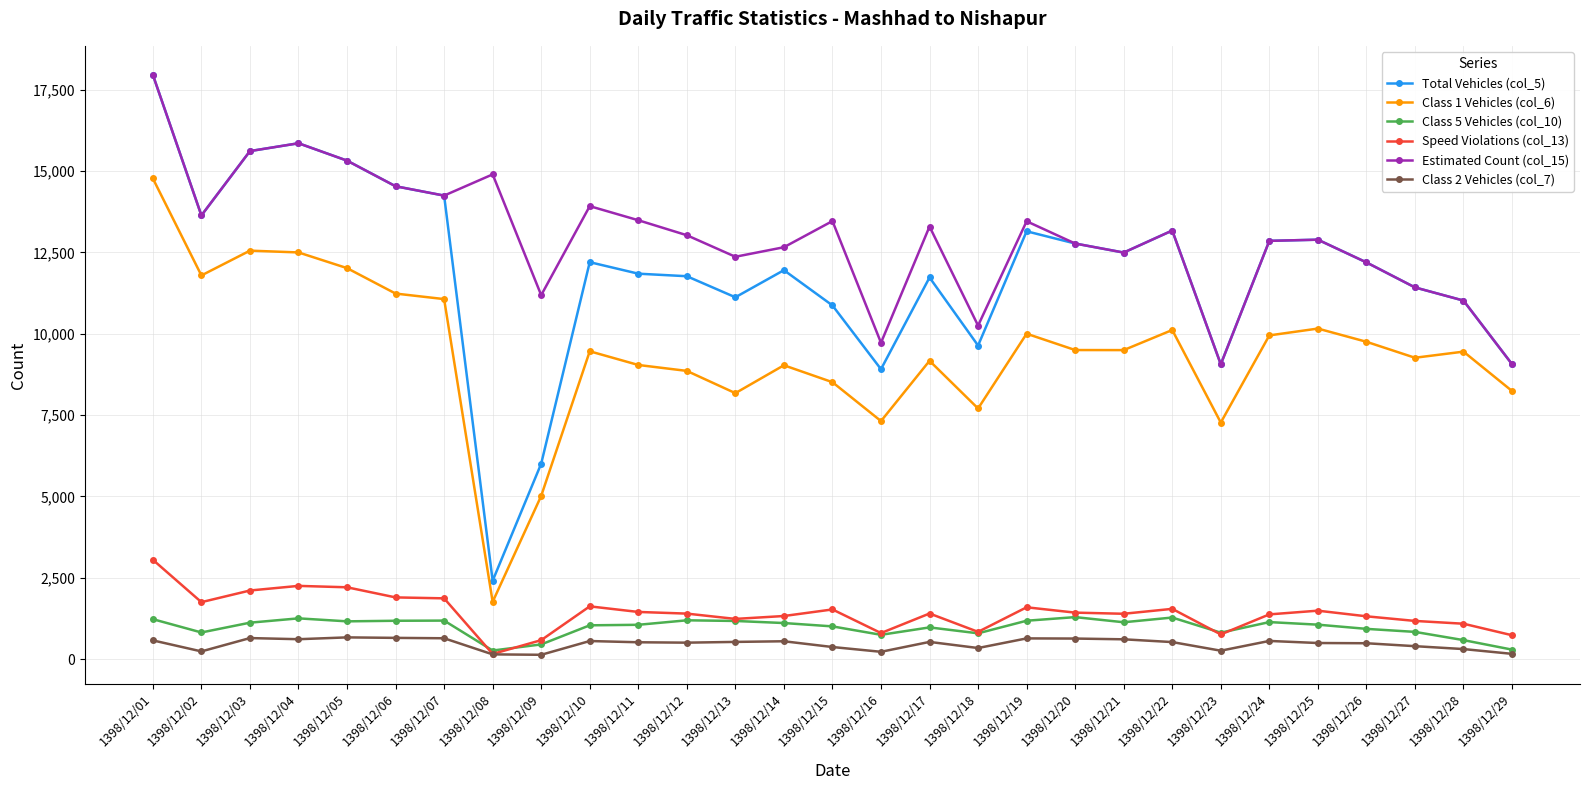

What is the approximate value of Class 1 Vehicles (col_6) at 1398/12/14, to the nearest 10?

9030